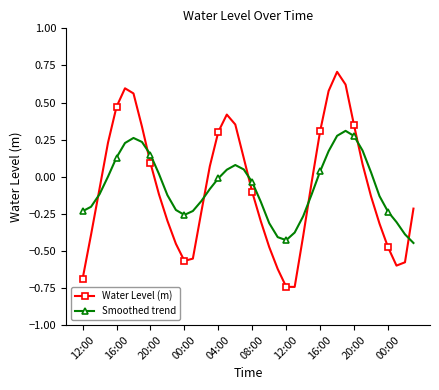

List the series in order of their peak value, highest first.

Water Level (m), Smoothed trend